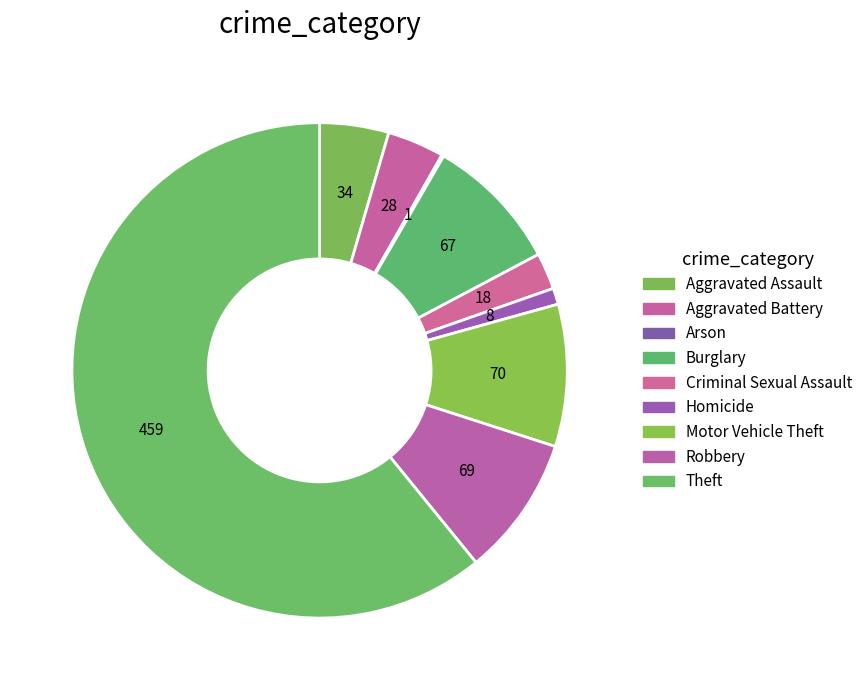

Which slice is the smallest?

Arson